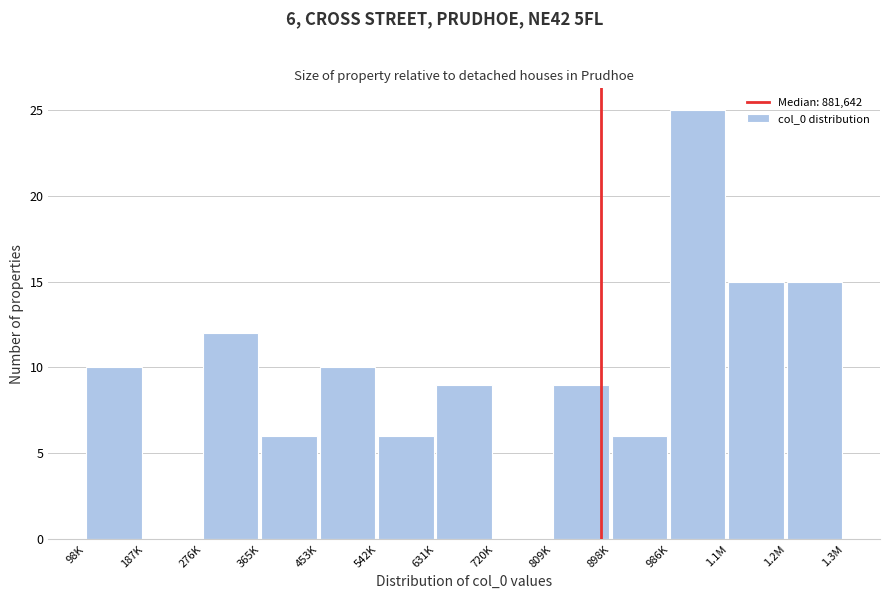

Reading left to right, what are all the values shown in this chart?

98K=10	187K=0	276K=12	365K=6	453K=10	542K=6	631K=9	720K=0	809K=9	898K=6	986K=25	1.1M=15	1.2M=15